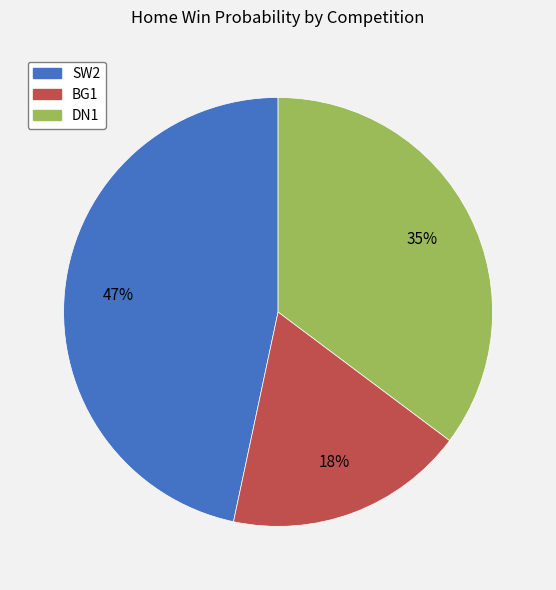

To the nearest percent, what portion does BG1 represent?

18%